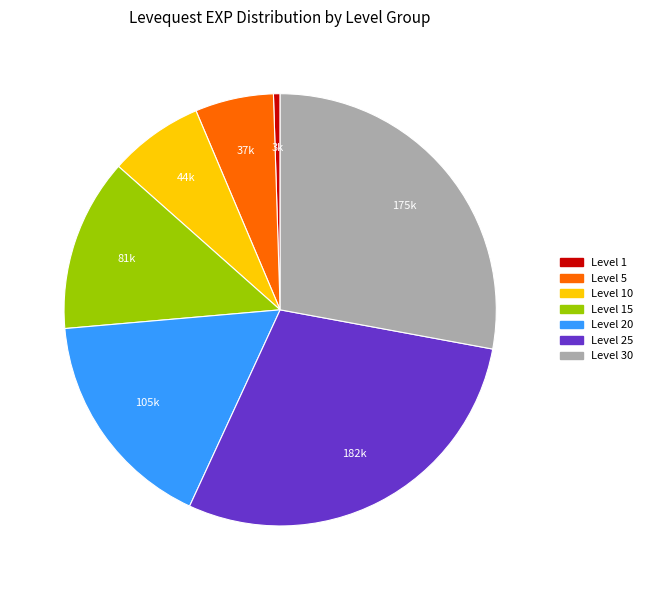

Is there a majority slice in this chart?

No